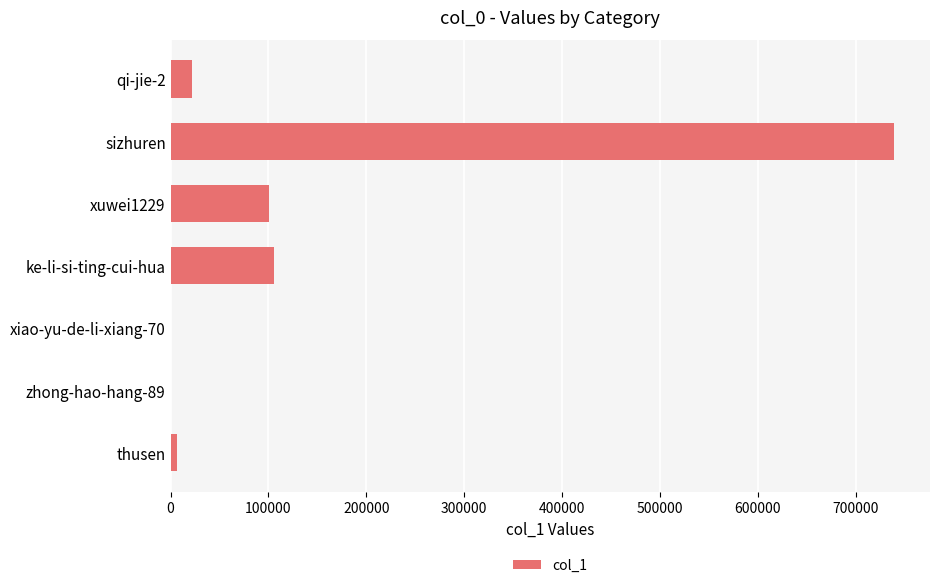

True or false: the data shows 739028 at sizhuren.

True